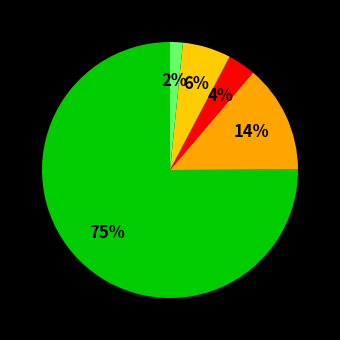

Count the number of slices in the pie.

5